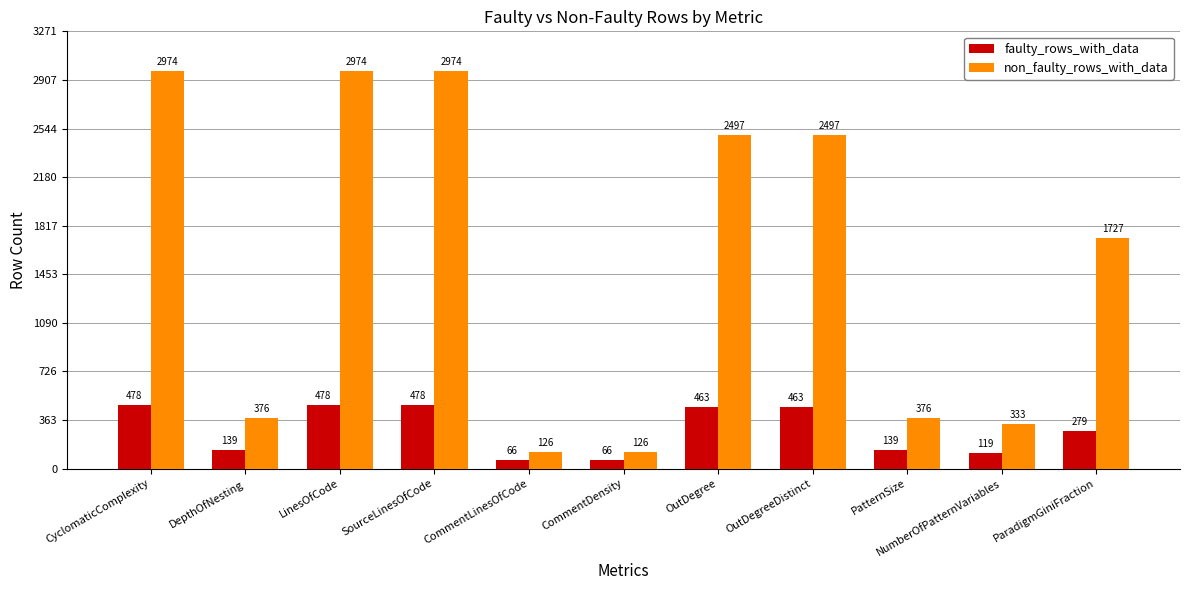

Which series has the largest total across all categories?

non_faulty_rows_with_data